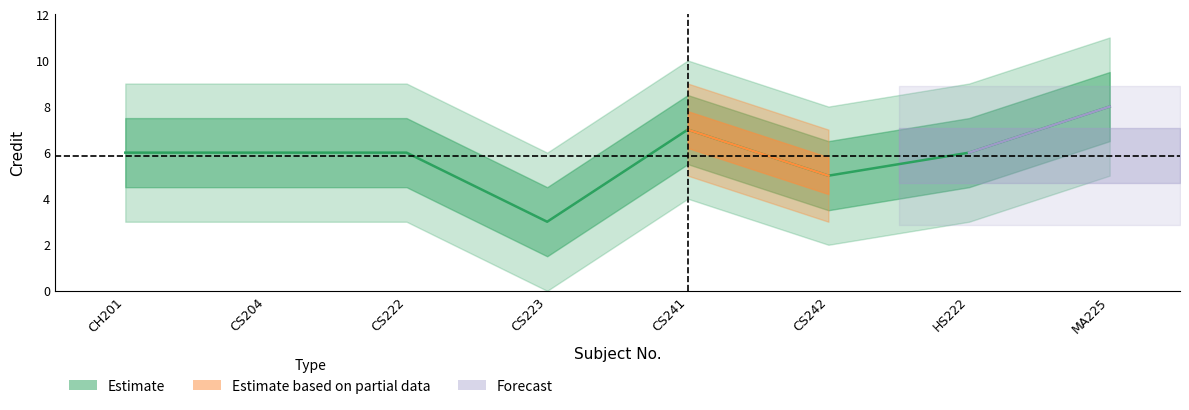

Approximately how many times larger is the value at MA225 compared to CS222?

1.3